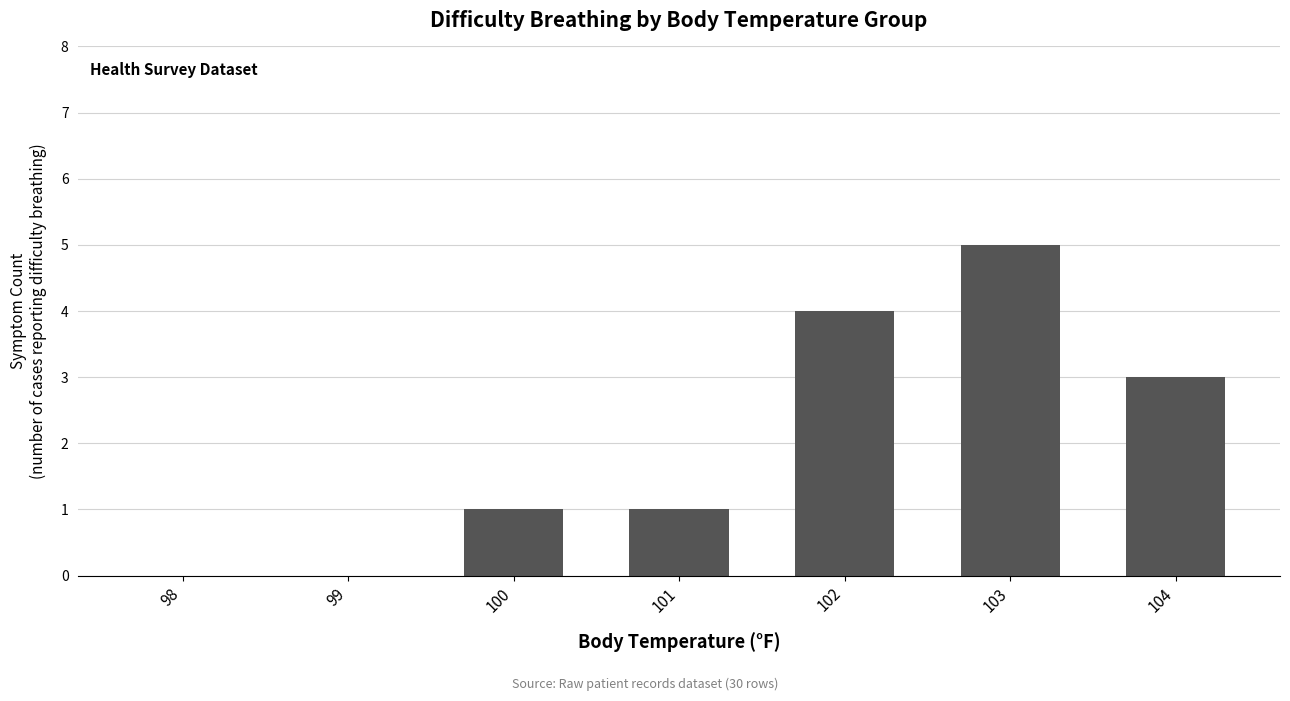

Reading left to right, extract all data points from this chart.

0	0	1	1	4	5	3